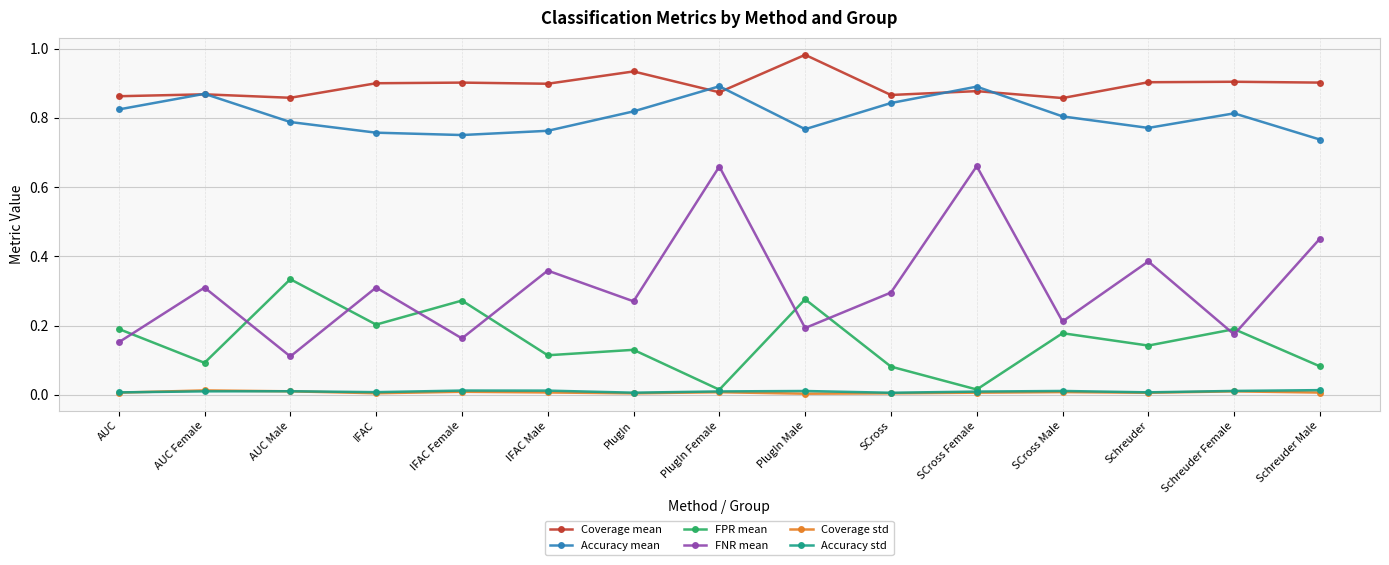

True or false: FNR mean has a value of 0.3 at AUC Female.

True